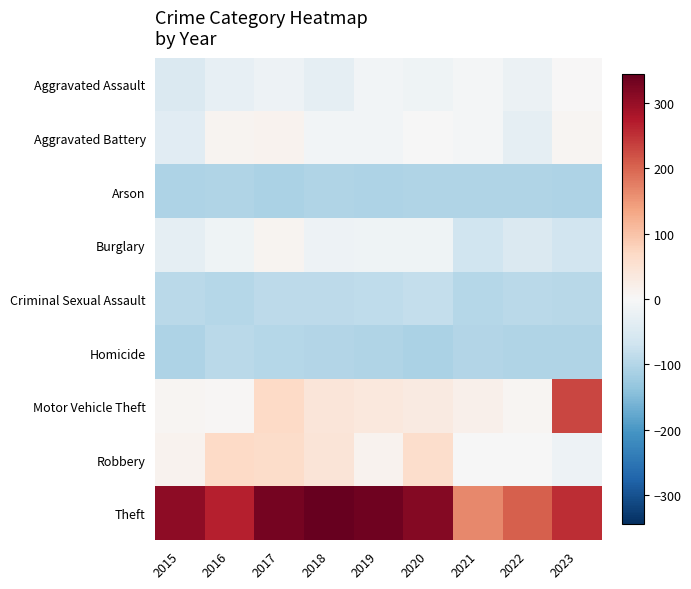

What is the minimum value shown in the chart?

-108.6